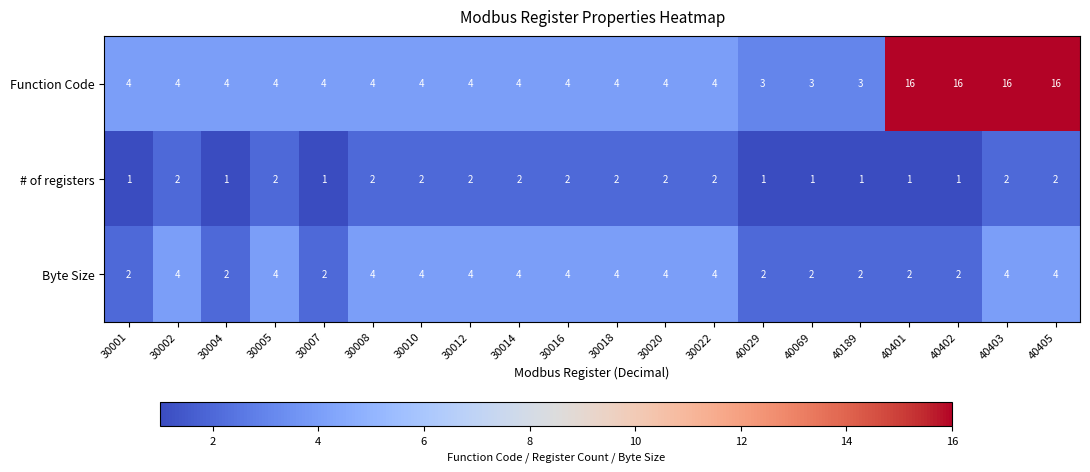

Which series changed the most between 30020 and 40405?

Function Code